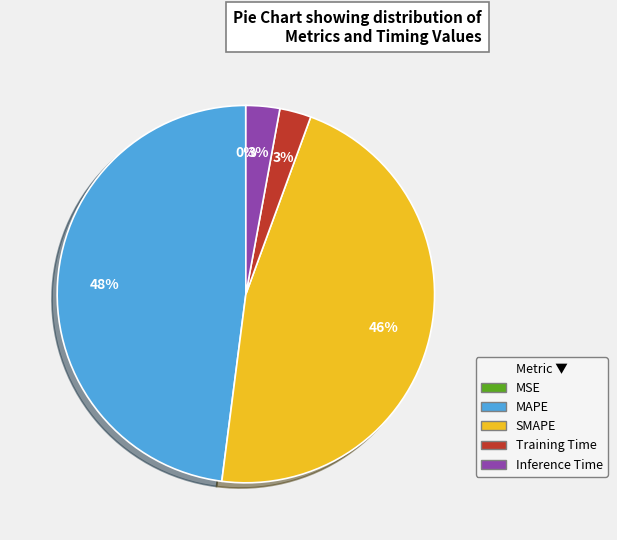

Is there any slice that represents more than half of the pie?

No